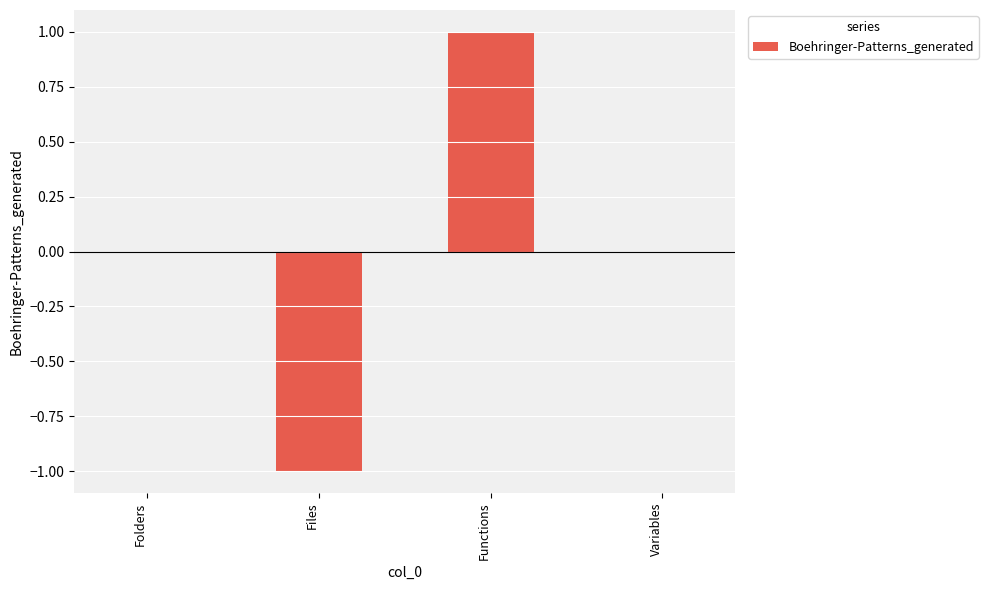

Which category has the highest value across all series?

Functions